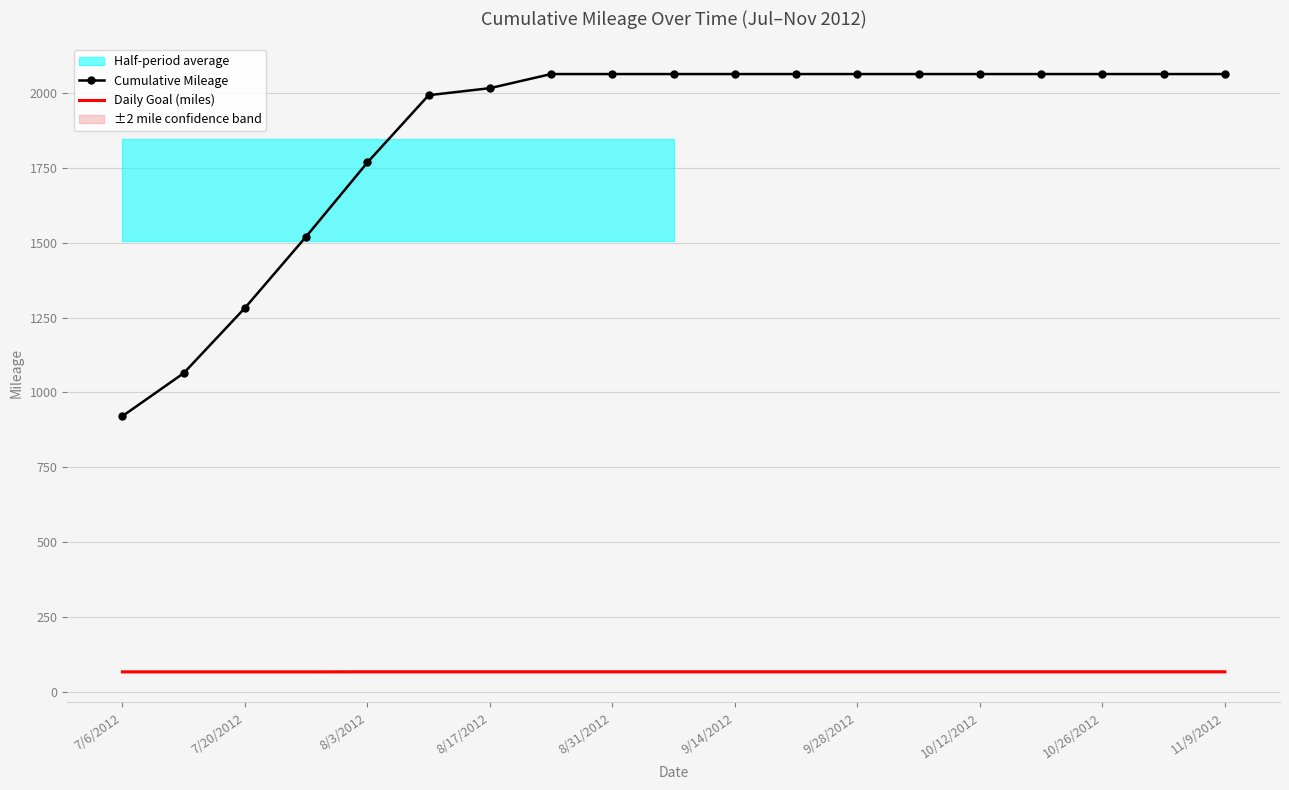

List the series in order of their overall mean, lowest first.

Daily Goal (miles), Cumulative Mileage